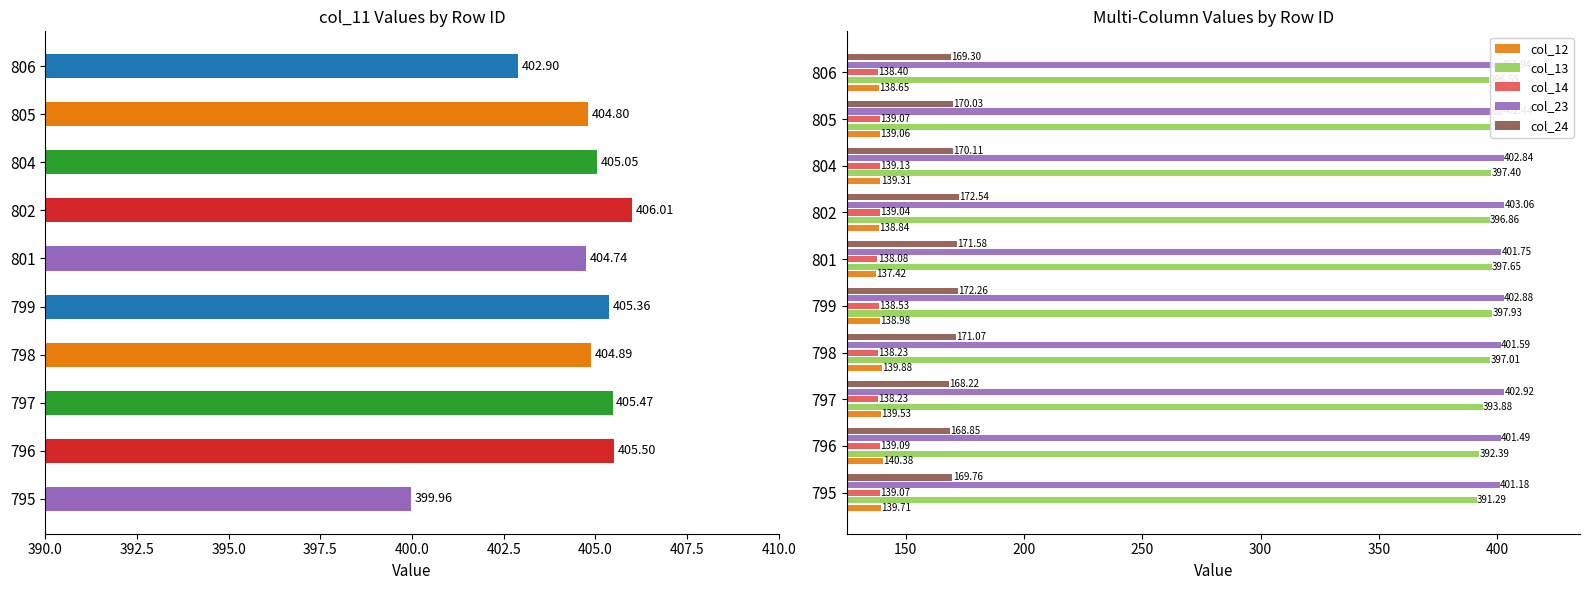

Which category has the highest value in the col_12 series?

796